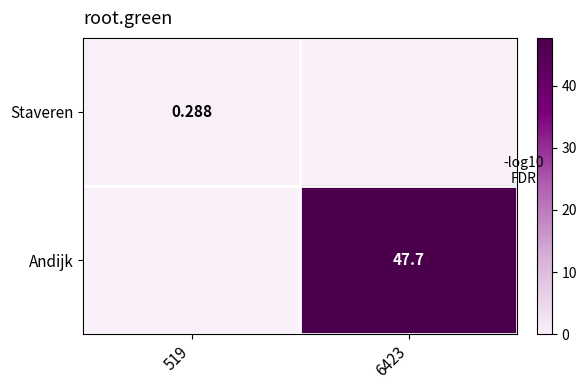

Which series has the largest total across all categories?

Andijk